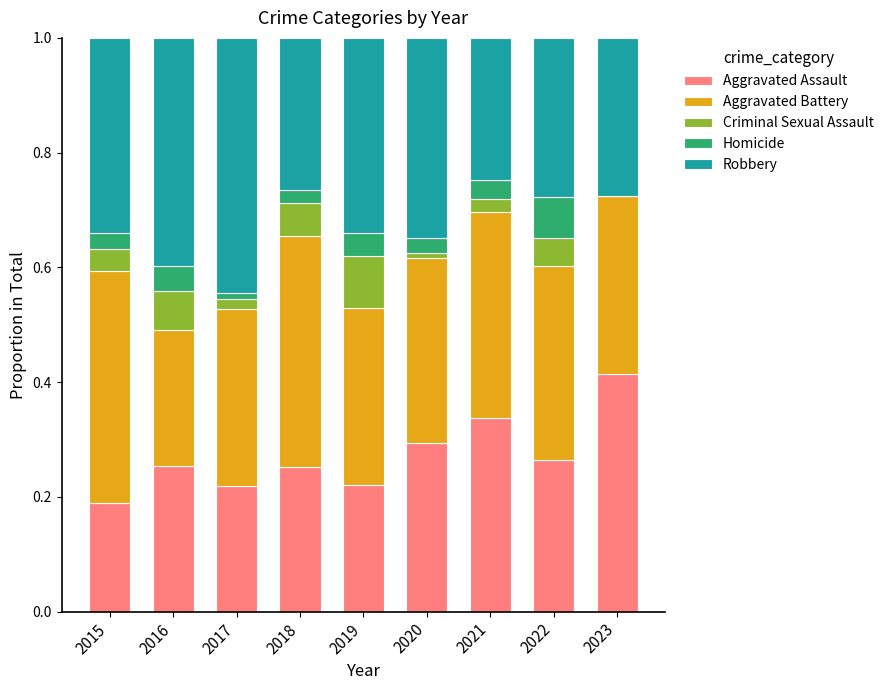

Which category has the highest value in the Aggravated Assault series?

2023